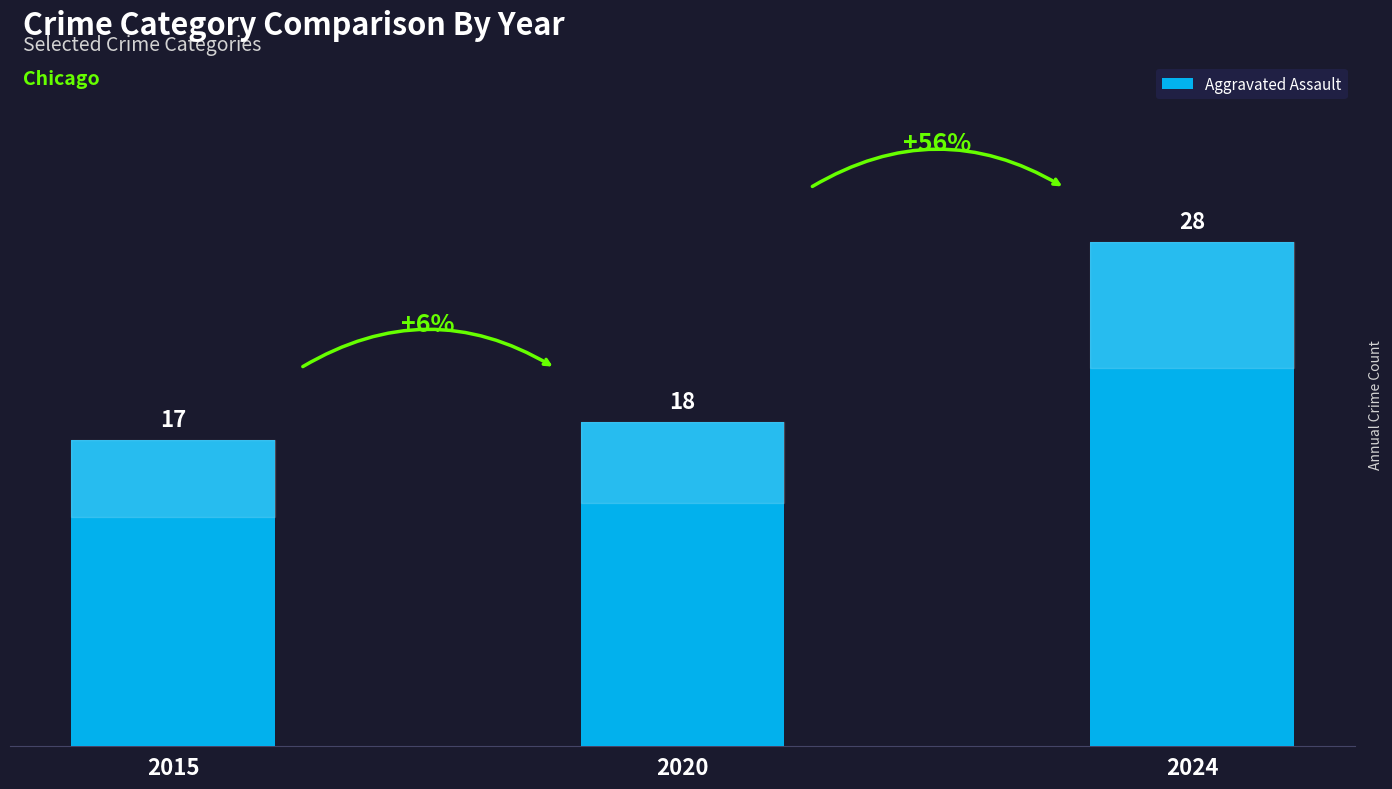

How many distinct data groups are displayed?

1